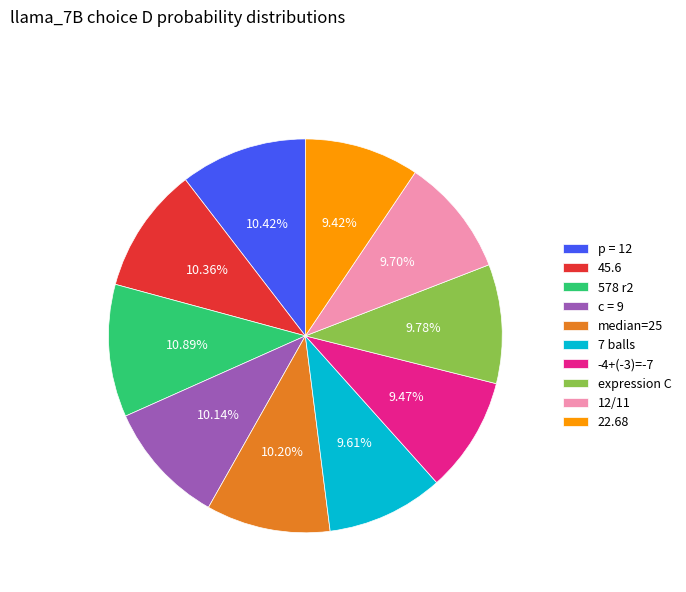

To the nearest percent, what is the average slice percentage?

10%